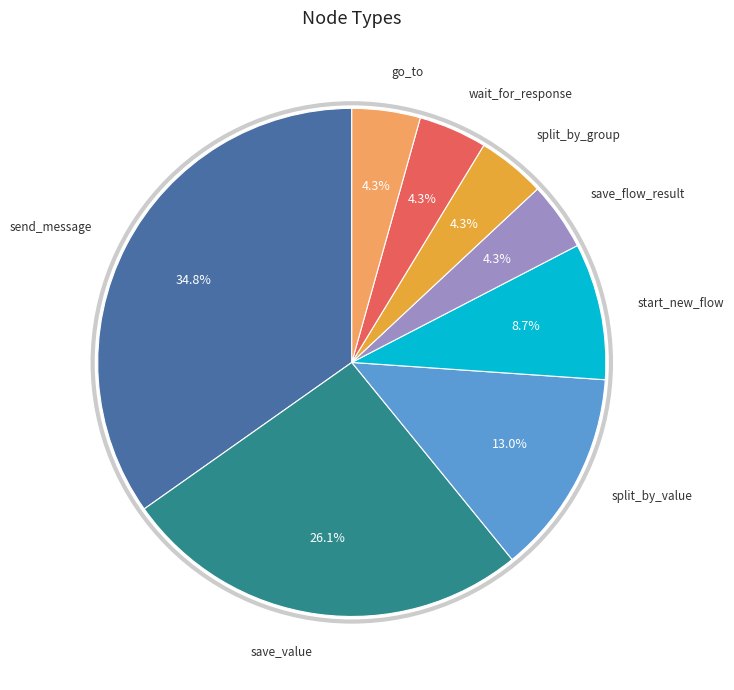

Is there any slice that represents more than half of the pie?

No